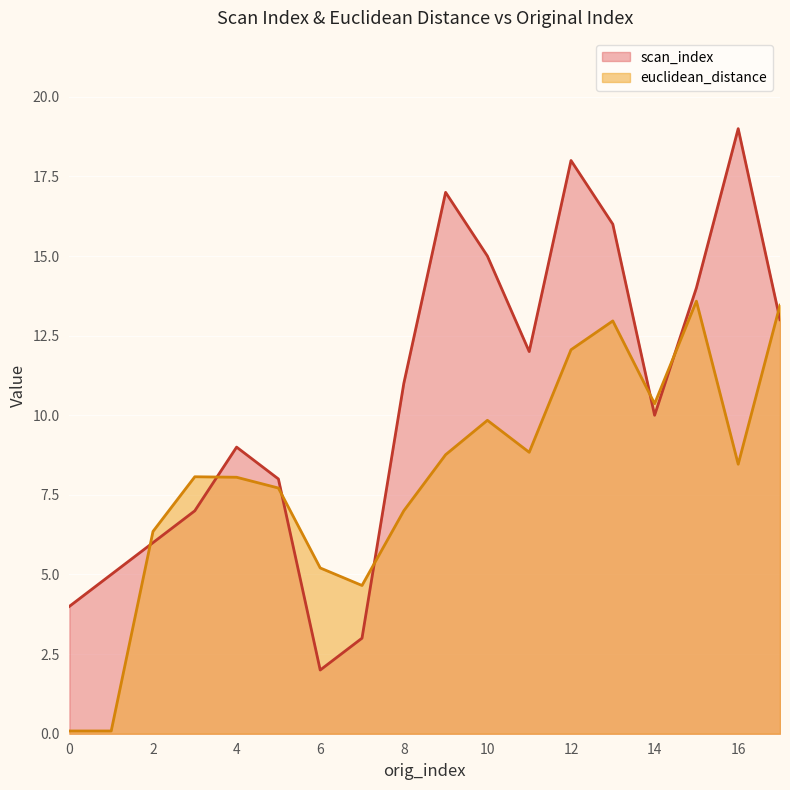

What is the label of the 6th point from the right?

12